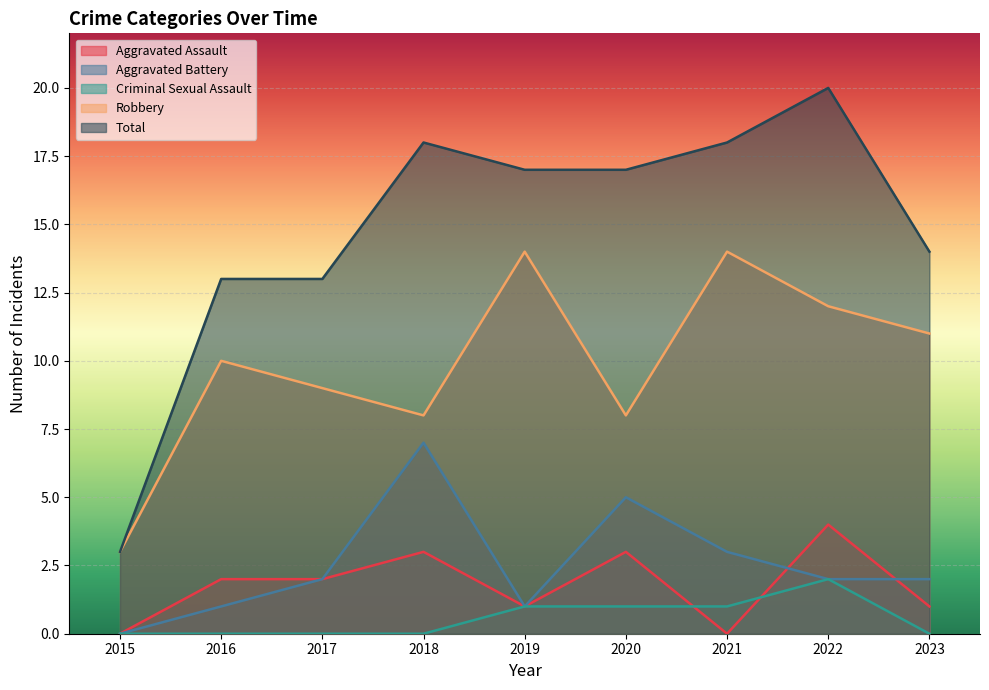

Which series has the widest spread of values?

Total